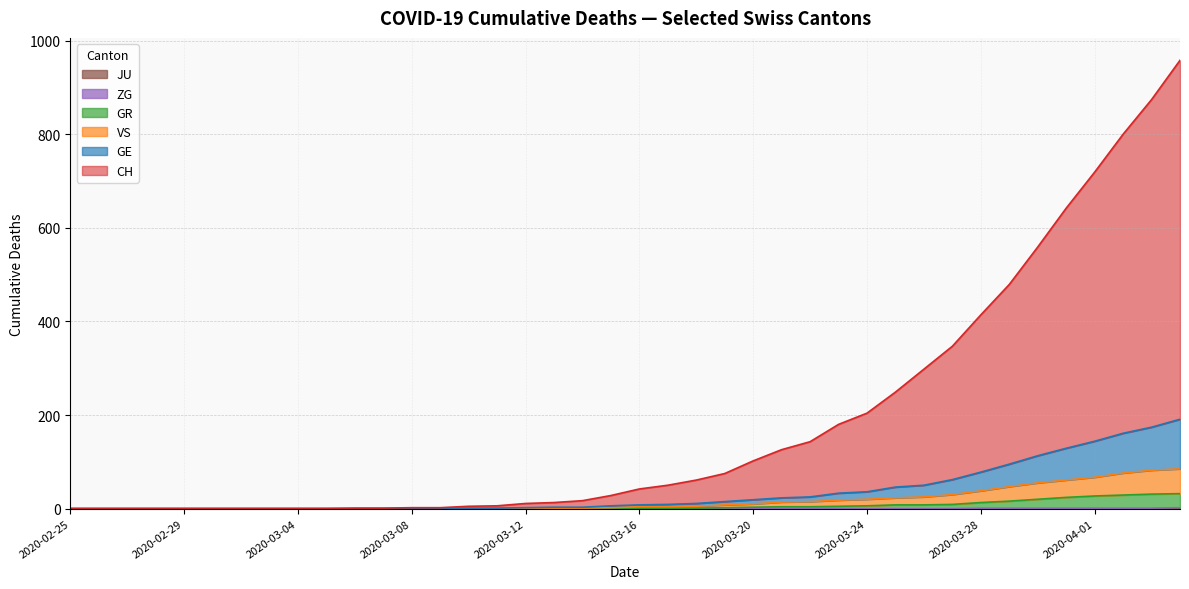

What is the label of the 13th point from the left?

2020-03-08